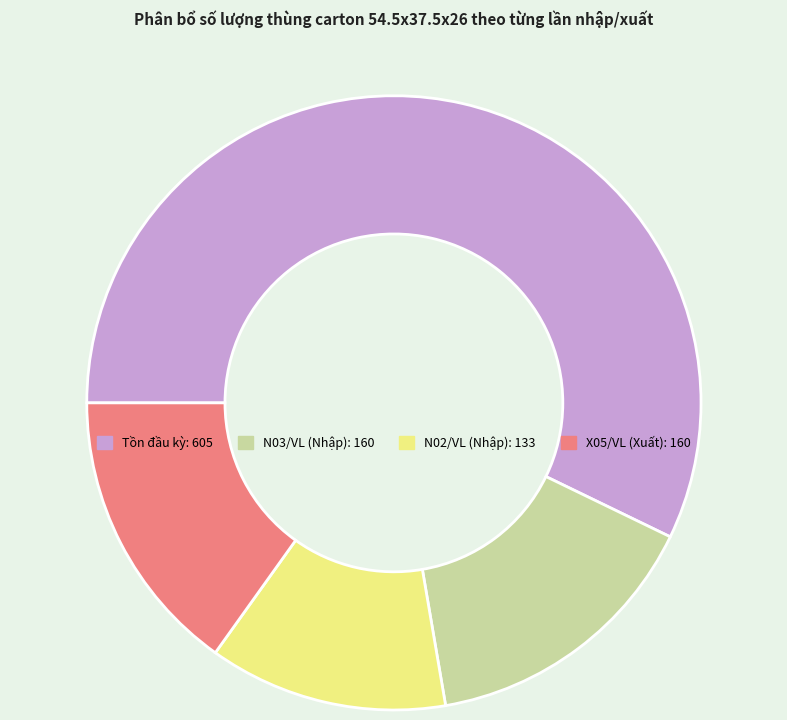

Which has a higher value, X05/VL (Xuất) or N02/VL (Nhập)?

X05/VL (Xuất)